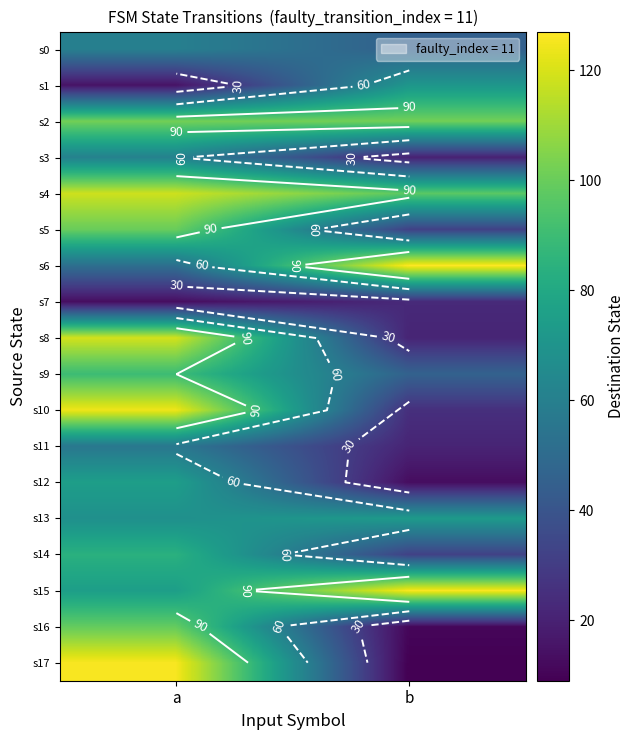

The s11 series shows 86 at a. True or false?

False